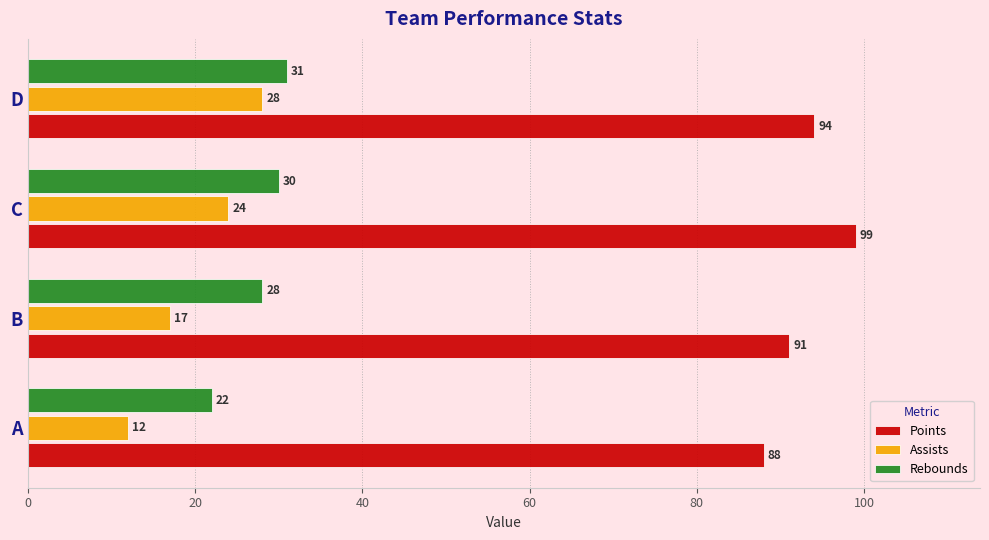

At which label does Points reach its peak?

C